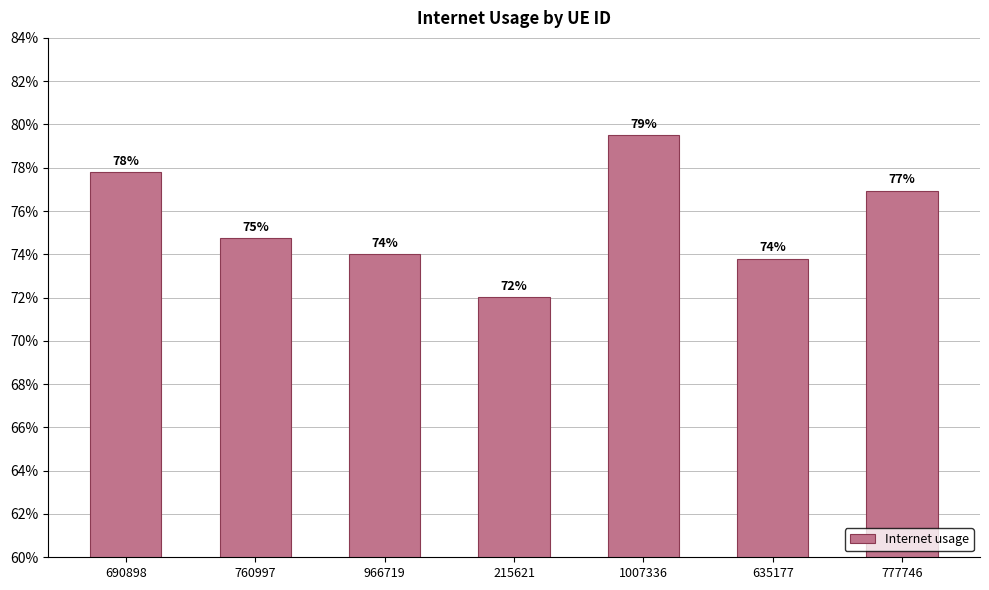

The chart shows a value of 0.8 at 690898. True or false?

True